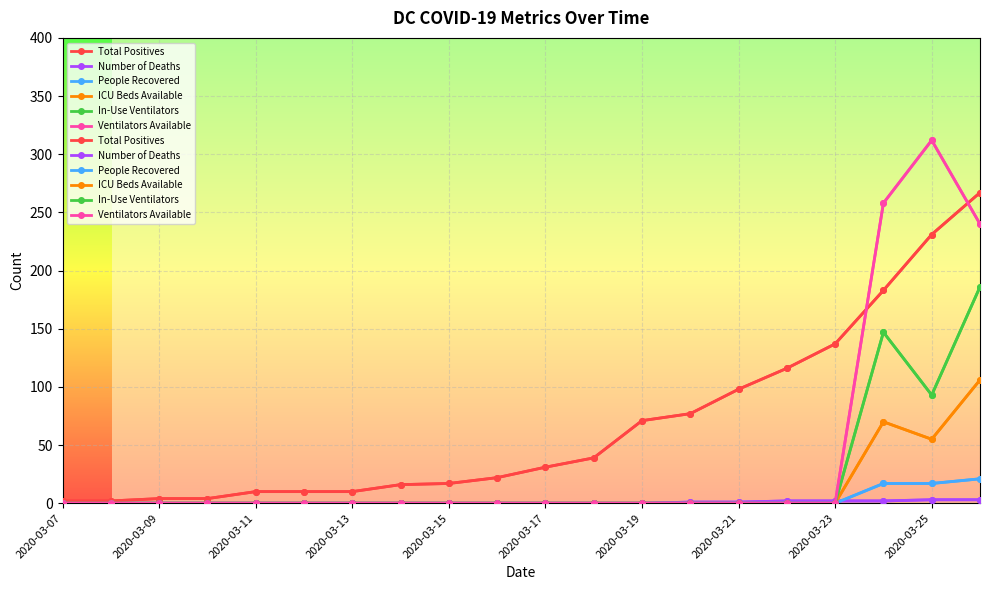

What is the difference between the ICU Beds Available values at 17 and 2020-03-21?

70